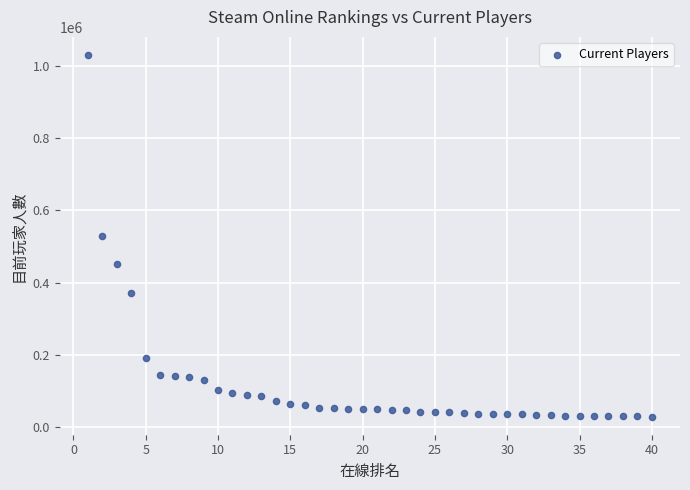

What is the range of X values (max minus min)?

39